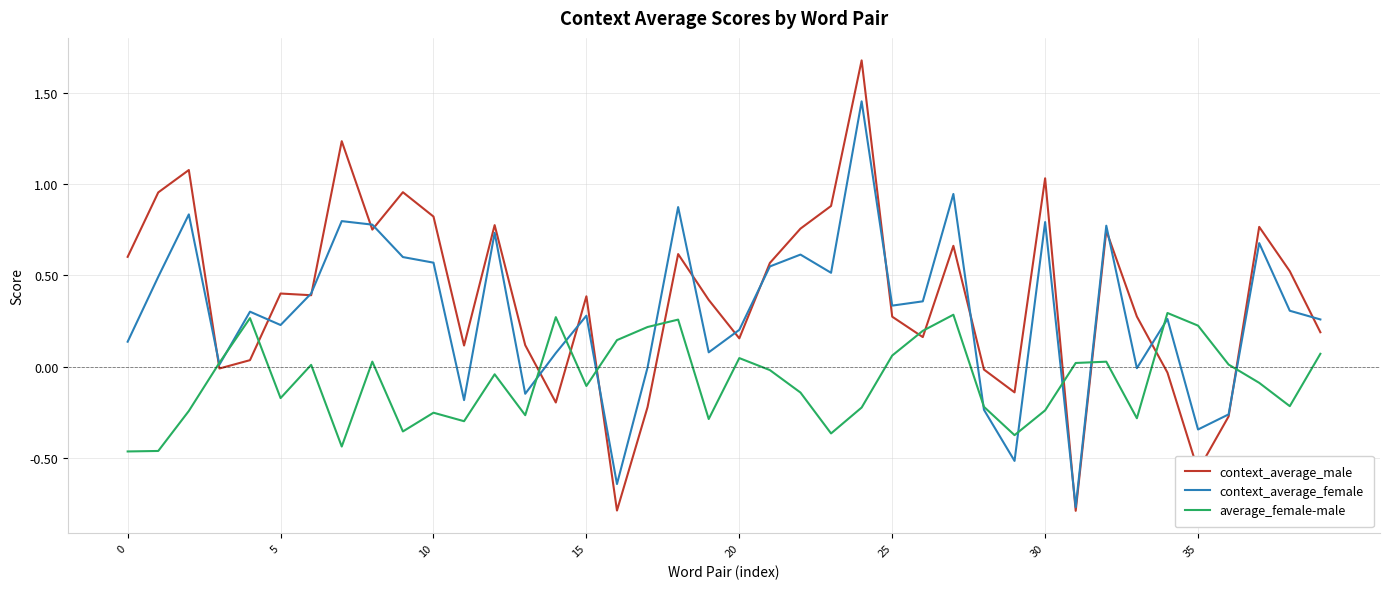

List the series in order of their overall mean, lowest first.

average_female-male, context_average_female, context_average_male